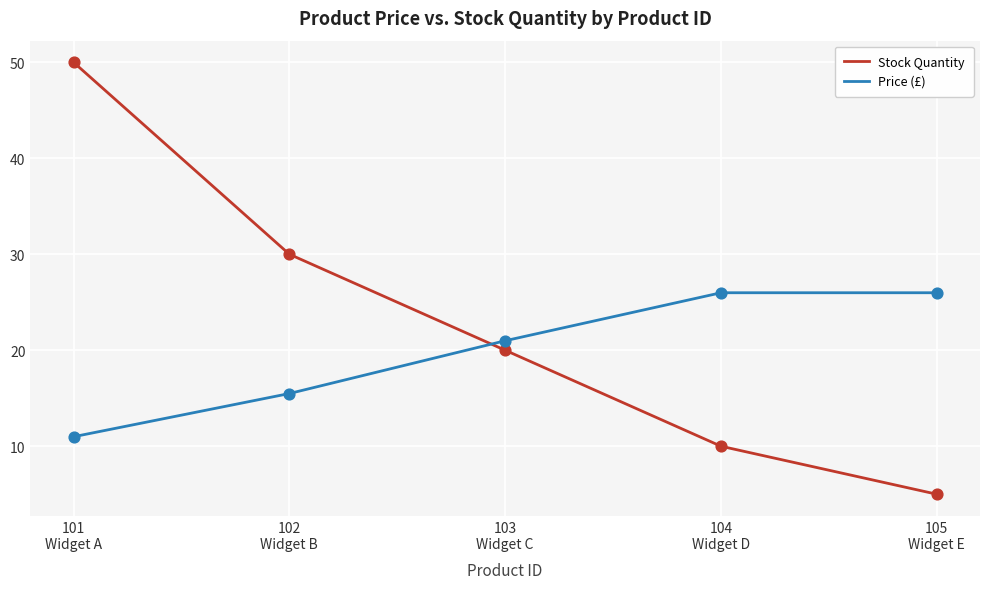

Is the value of Price (£) at 101
Widget A greater than the value of Stock Quantity at 105
Widget E?

Yes